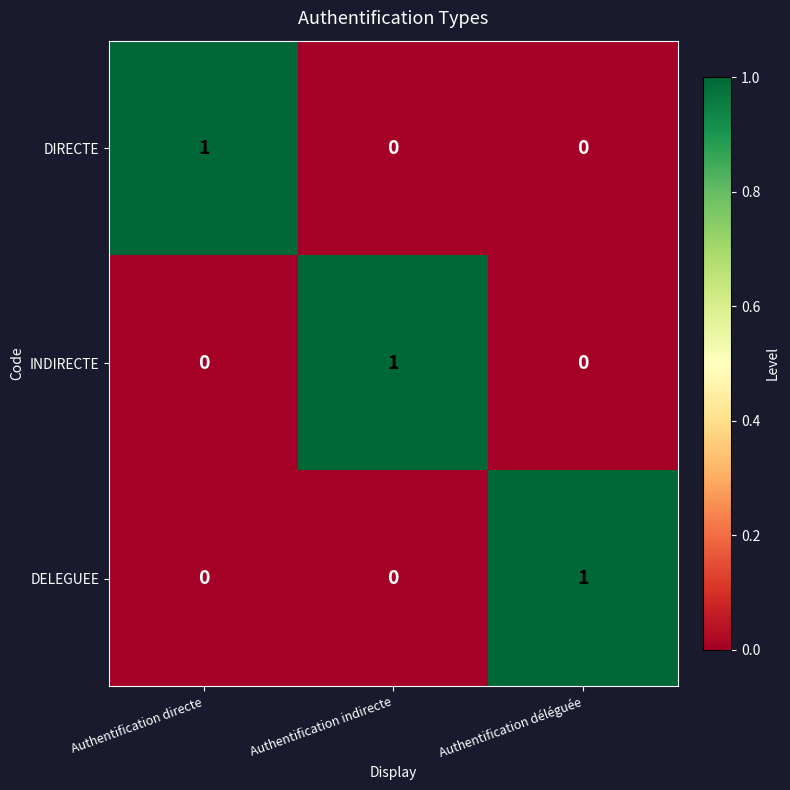

How many data points does each series have?

3